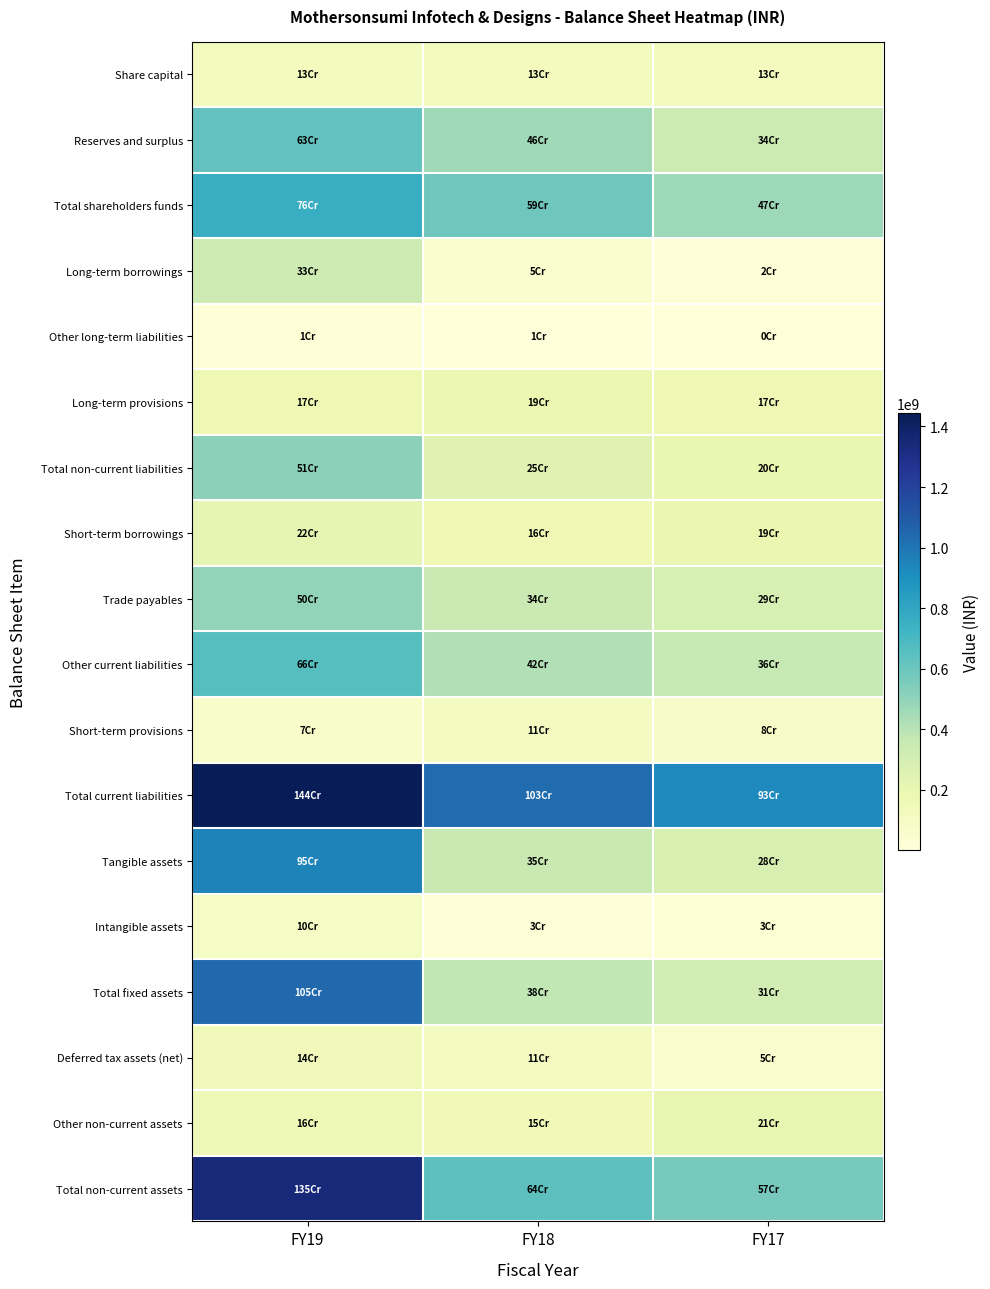

Reading left to right, list all the values displayed in this chart.

Share capital: FY19=129734530	FY18=129734530	FY17=129734530
Reserves and surplus: FY19=627388821	FY18=459083686	FY17=339450949
Total shareholders funds: FY19=757123351	FY18=588818216	FY17=469185479
Long-term borrowings: FY19=329813571	FY18=52468429	FY17=22052718
Other long-term liabilities: FY19=9089177	FY18=7999034	FY17=2818295
Long-term provisions: FY19=172131565	FY18=187838464	FY17=171341135
Total non-current liabilities: FY19=511034313	FY18=248305927	FY17=196212148
Short-term borrowings: FY19=215159351	FY18=164386906	FY17=194191384
Trade payables: FY19=496901730	FY18=341436982	FY17=292527647
Other current liabilities: FY19=661213717	FY18=416523359	FY17=360278858
Short-term provisions: FY19=70586030	FY18=108819673	FY17=83726689
Total current liabilities: FY19=1443860828	FY18=1031166920	FY17=930724578
Tangible assets: FY19=953013336	FY18=353200681	FY17=279894886
Intangible assets: FY19=95630714	FY18=25277983	FY17=28185515
Total fixed assets: FY19=1048644050	FY18=378478664	FY17=308080401
Deferred tax assets (net): FY19=139943454	FY18=106834325	FY17=54042583
Other non-current assets: FY19=158078035	FY18=154294094	FY17=208119165
Total non-current assets: FY19=1346665539	FY18=639607083	FY17=570242149